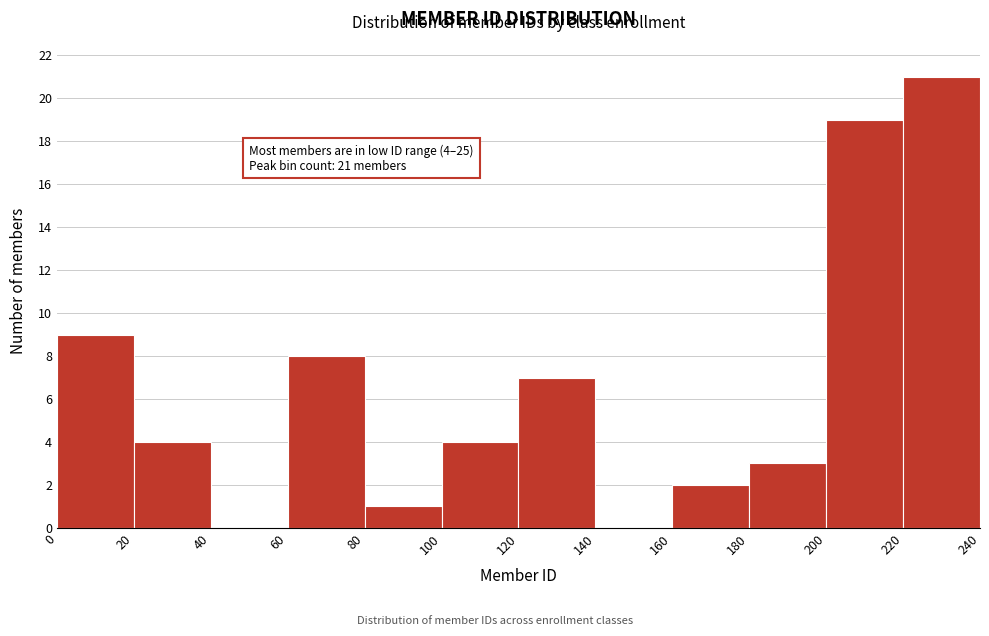

Which range on the x-axis has the tallest bar?

220 to 240